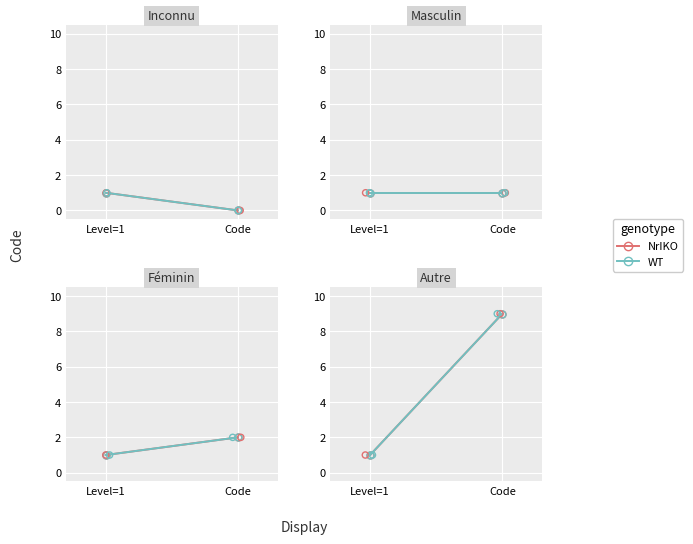

Which series has the largest total across all categories?

NrIKO